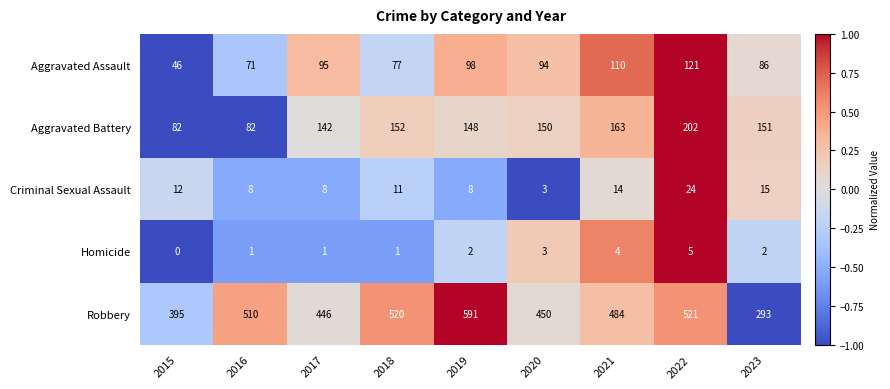

What is the sum of all Aggravated Battery values?

1272